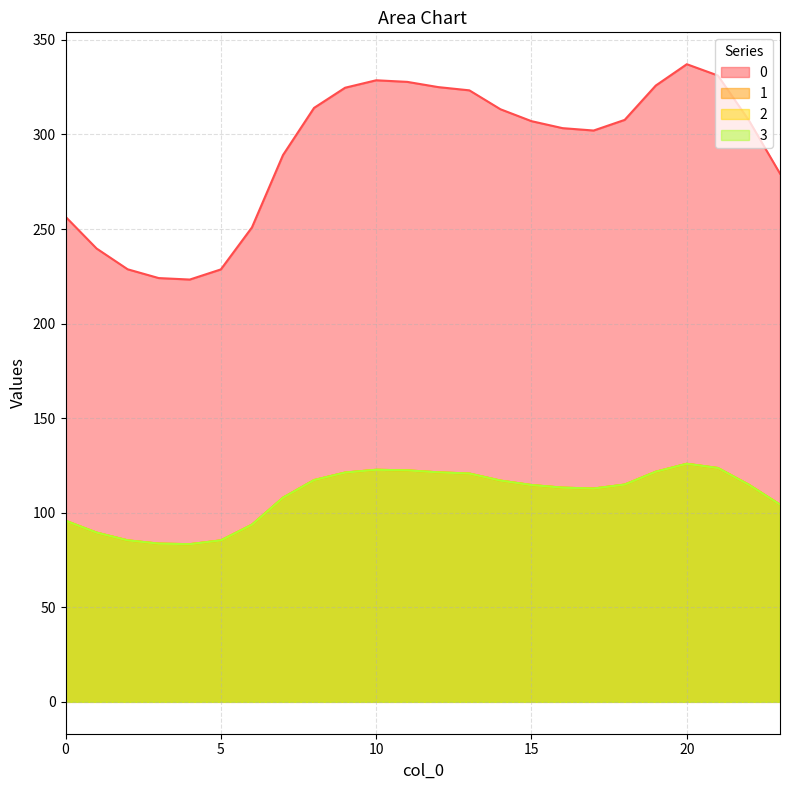

What is the maximum value shown in the chart?

337.2